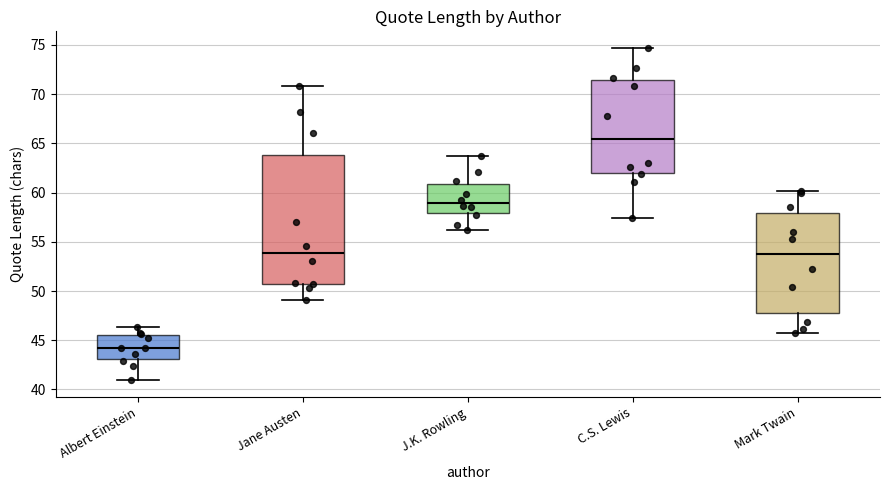

Which box is the tallest, from its lower edge to its upper edge?

Jane Austen